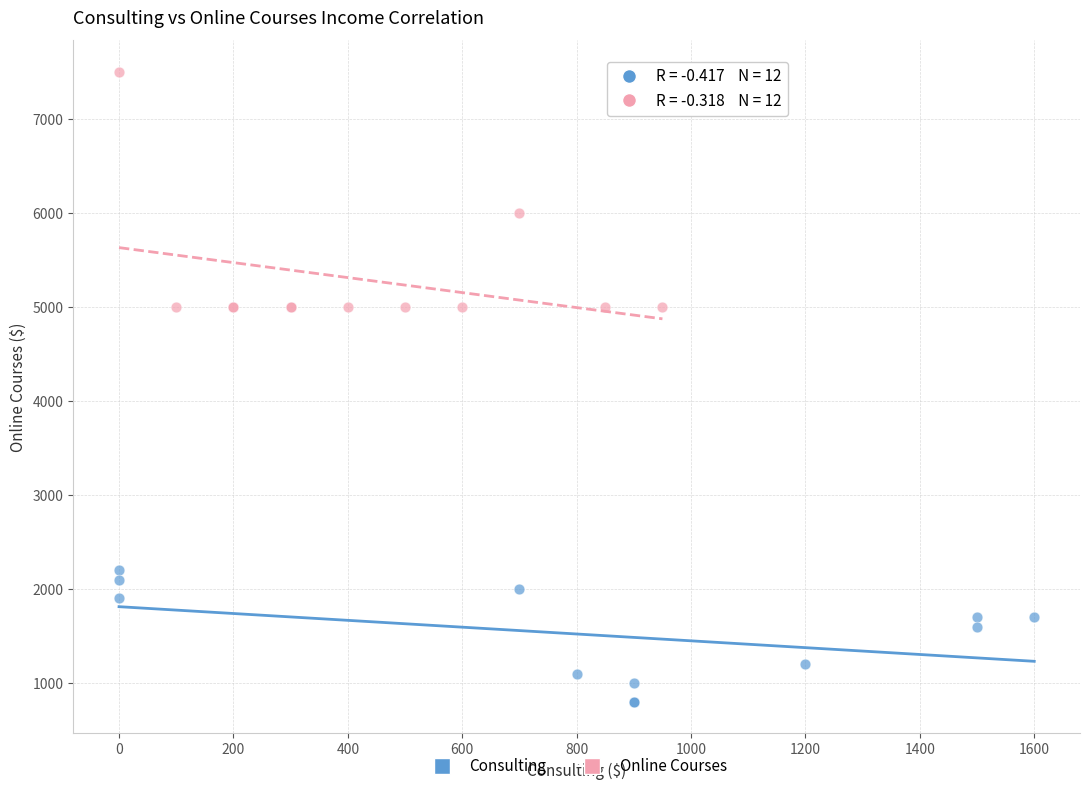

Which series has the widest spread of Y values?

Online Courses